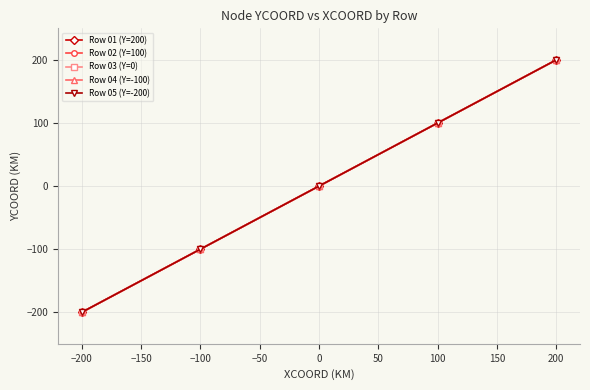

Is this an area chart (filled region under the line)?

No